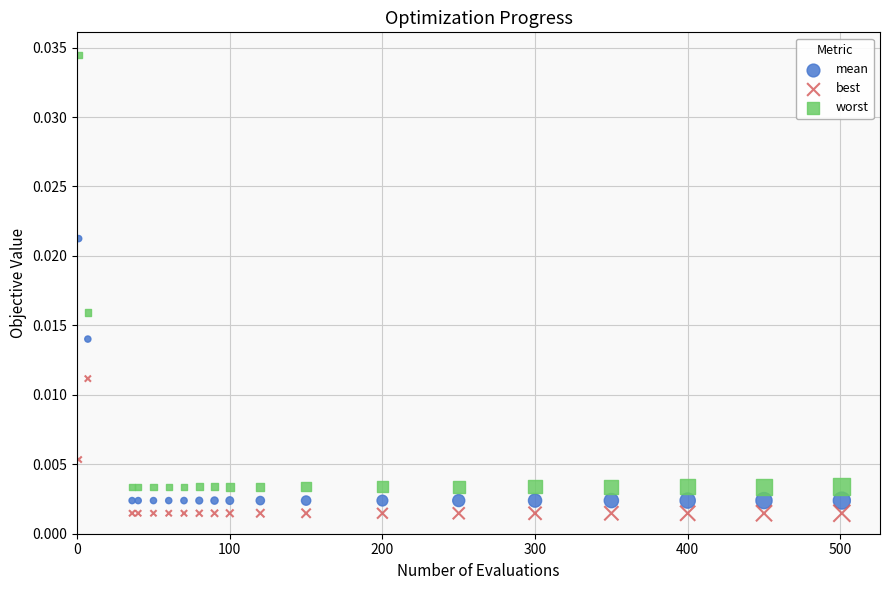

Which series contains the lowest Y value?

best